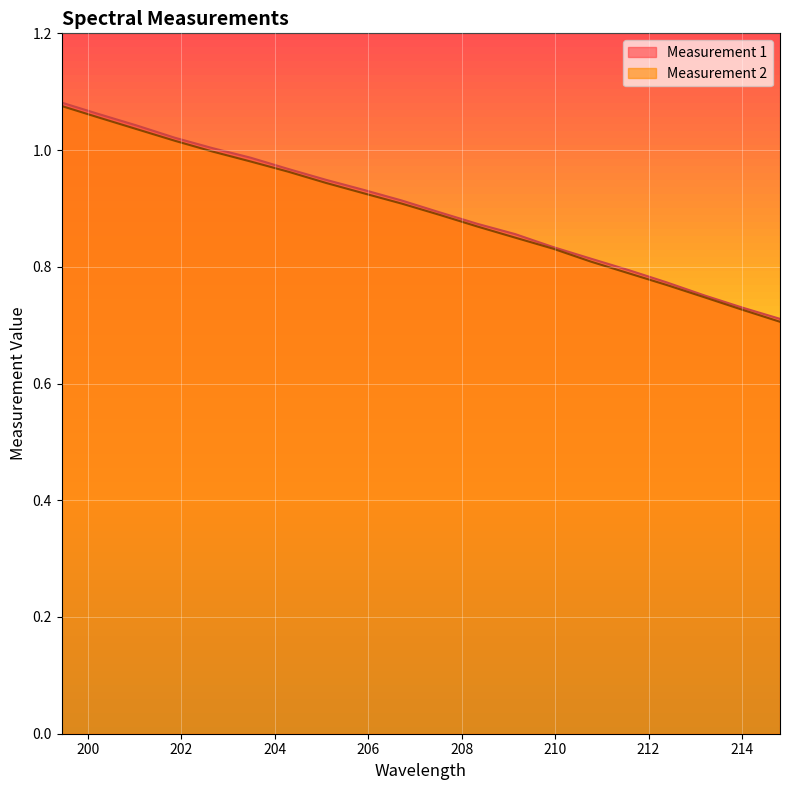

Is the value of Measurement 2 at 209.14613 greater than the value of Measurement 1 at 214.00383?

Yes